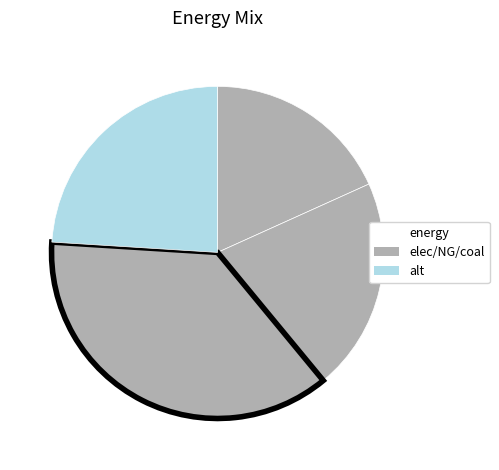

How many segments does this pie chart have?

4